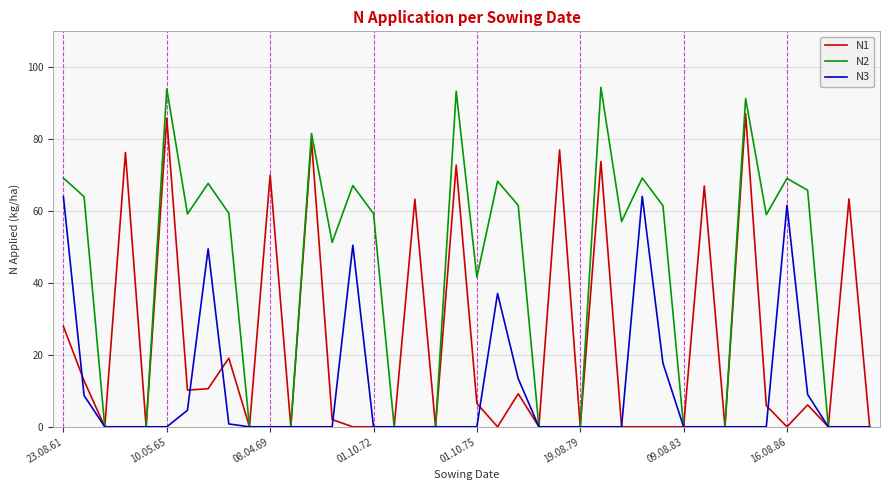

Which series has the largest total across all categories?

N2